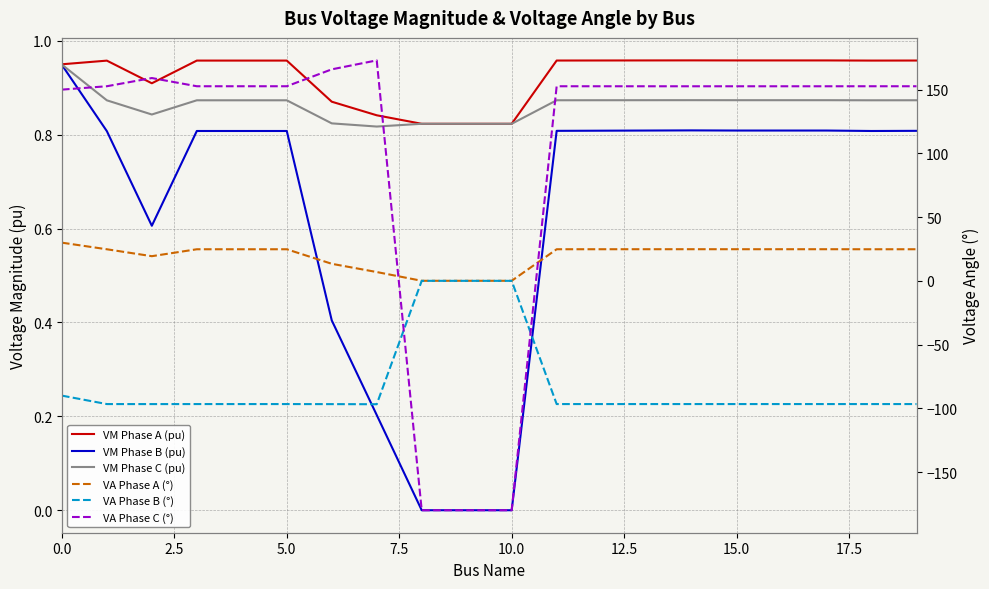

In VM Phase B (pu), how many points are lower than both neighbors (excluding endpoints)?

3